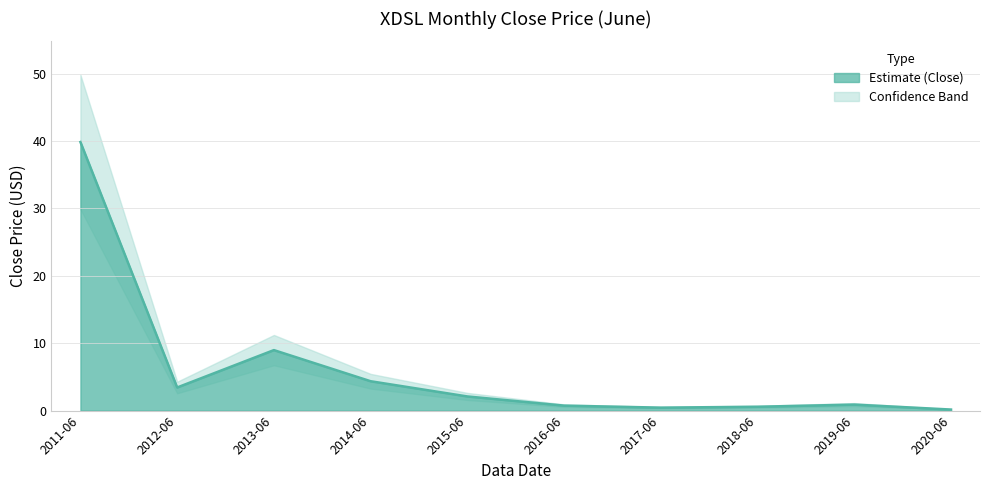

What position from the left is 2014-06?

4